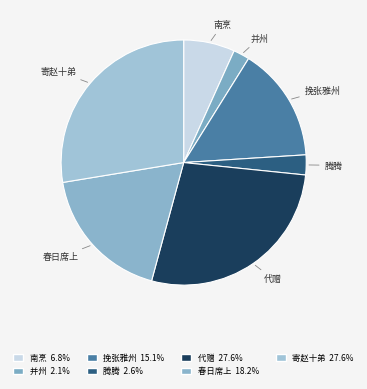

Between 代赠 and 南烹, which is larger?

代赠